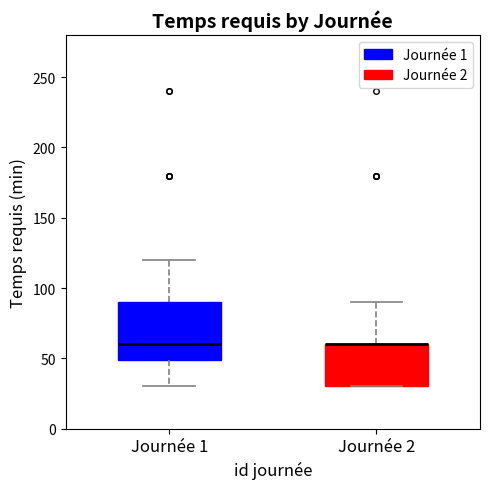

Where is the upper edge of the box for Journée 2 on the y-axis? The values are not printed on the chart, so give them approximately, as read against the axis.

60